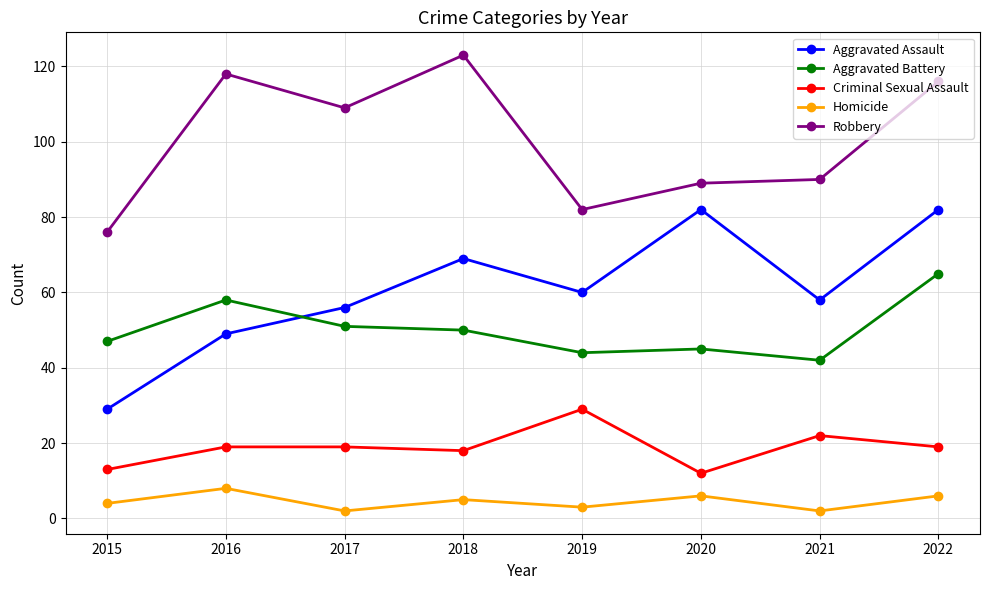

Is the value of Criminal Sexual Assault at 2020 greater than the value of Aggravated Battery at 2016?

No